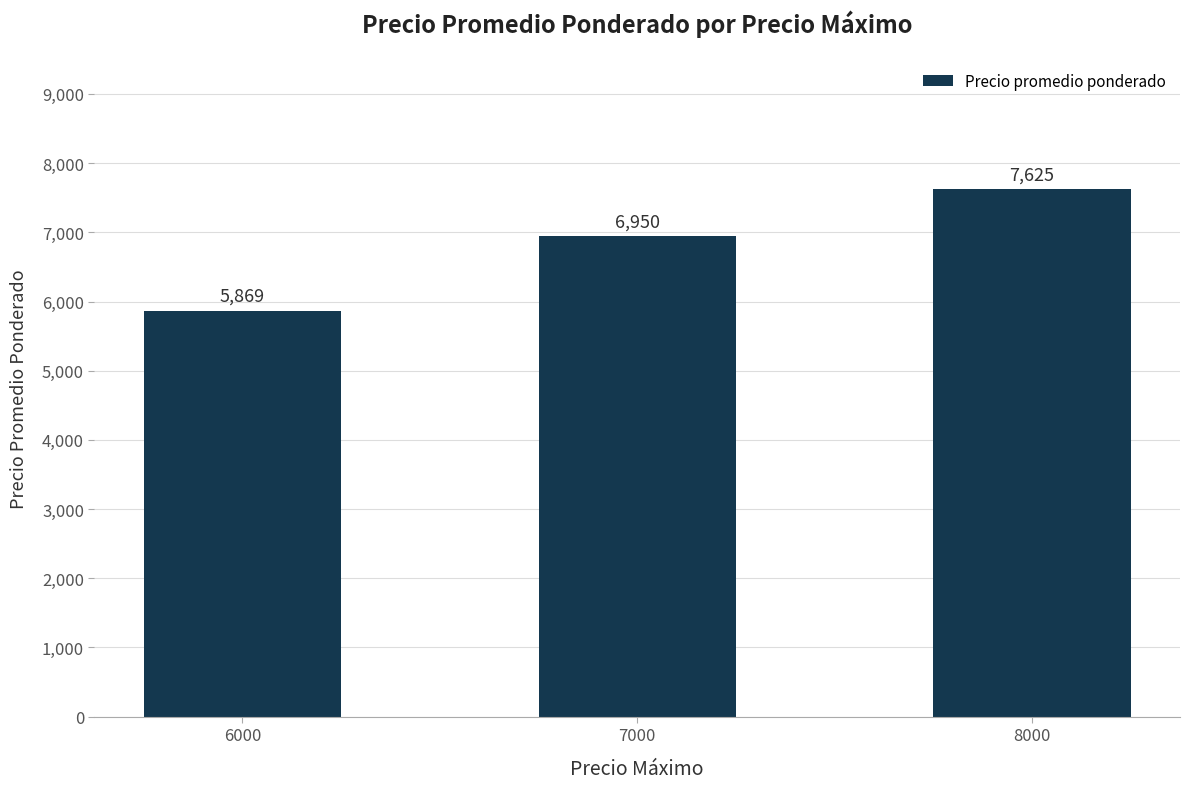

Are the bars grouped side by side (vs. stacked)?

No